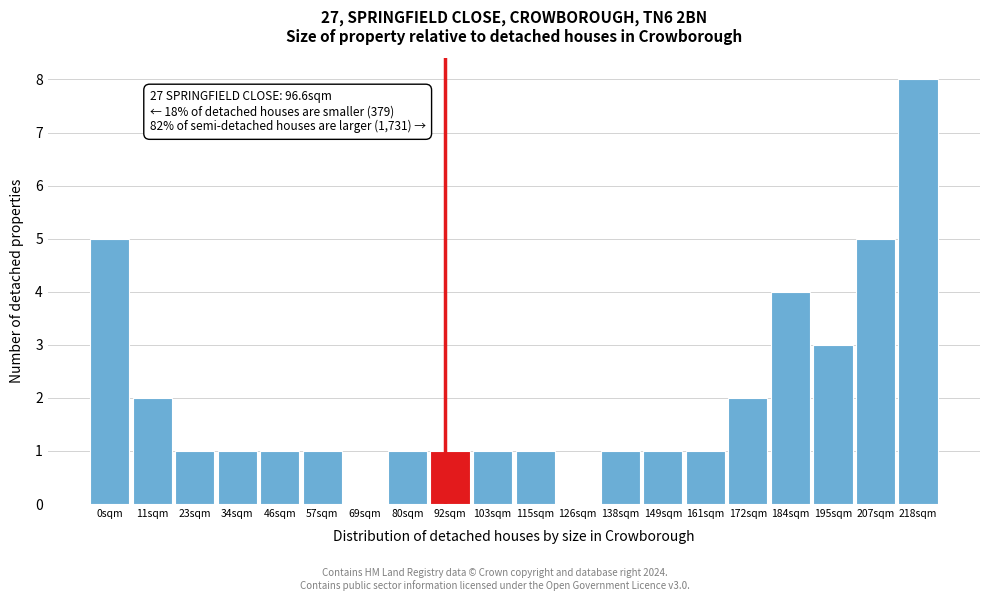

Reading right to left, transcribe all the data shown in this chart.

218sqm=8	207sqm=5	195sqm=3	184sqm=4	172sqm=2	161sqm=1	149sqm=1	138sqm=1	126sqm=0	115sqm=1	103sqm=1	92sqm=1	80sqm=1	69sqm=0	57sqm=1	46sqm=1	34sqm=1	23sqm=1	11sqm=2	0sqm=5